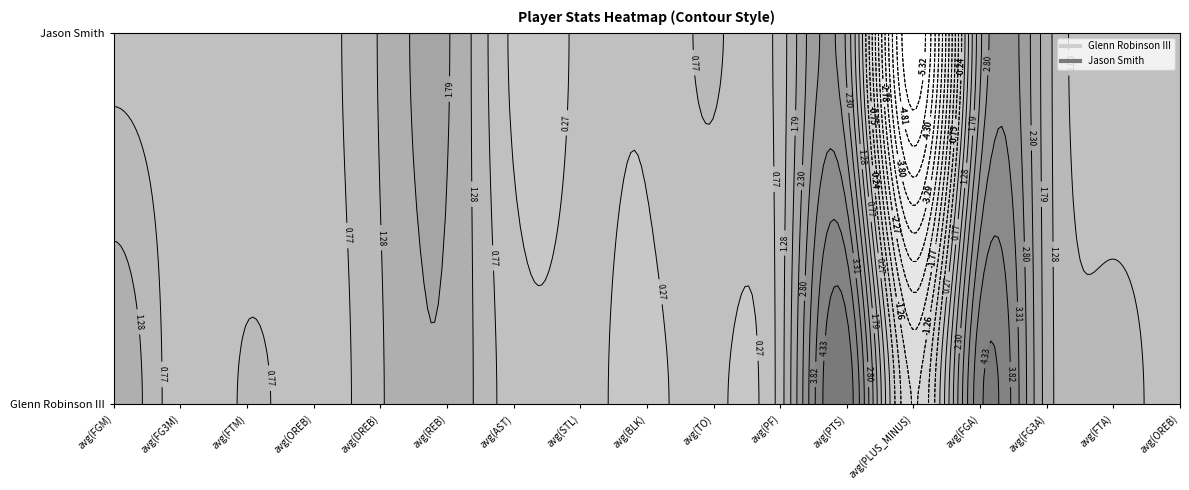

Which has a higher value, avg(PLUS_MINUS) or avg(FG3M)?

avg(FG3M)